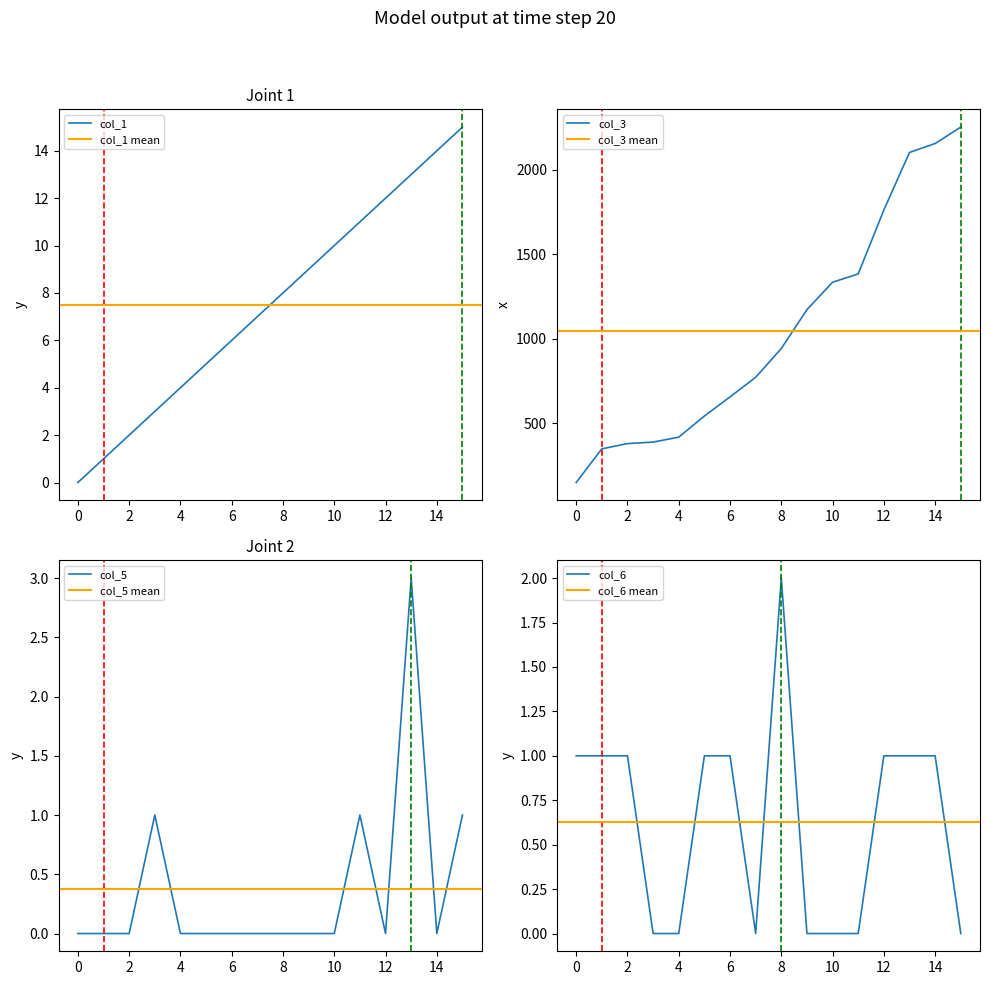

Reading right to left, extract all data points from this chart.

col_1: 15=15	14=14	13=13	12=12	11=11	10=10	9=9	8=8	7=7	6=6	5=5	4=4	3=3	2=2	1=1	0=0
col_3: 15=2252	14=2155	13=2102	12=1762	11=1384	10=1335	9=1173	8=943	7=773	6=657	5=544	4=419	3=390	2=381	1=350	0=151
col_5: 15=1	14=0	13=3	12=0	11=1	10=0	9=0	8=0	7=0	6=0	5=0	4=0	3=1	2=0	1=0	0=0
col_6: 15=0	14=1	13=1	12=1	11=0	10=0	9=0	8=2	7=0	6=1	5=1	4=0	3=0	2=1	1=1	0=1